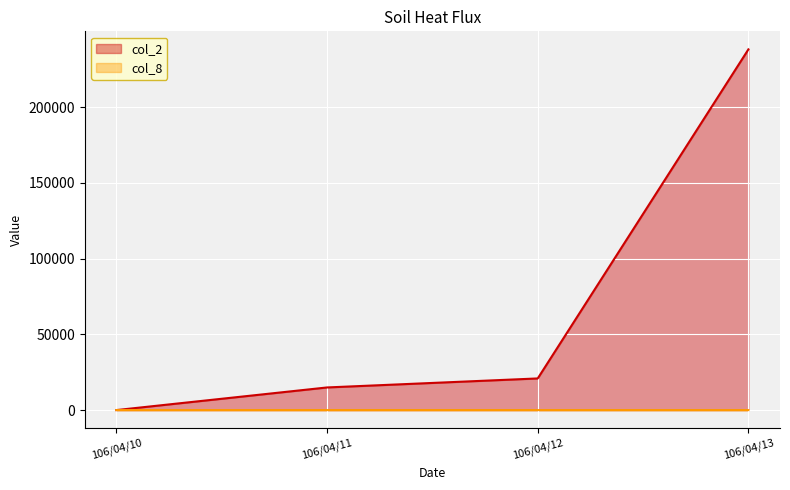

List the series in order of their peak value, lowest first.

col_8, col_2